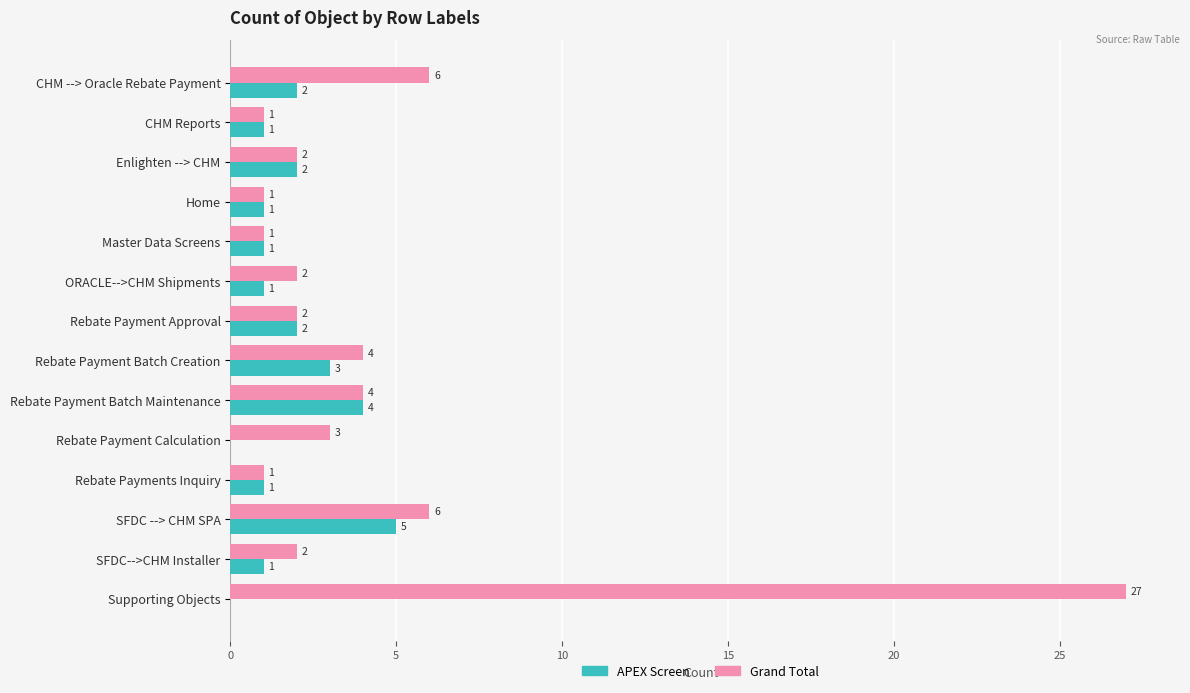

At which category is the sum across all series the highest?

Supporting Objects